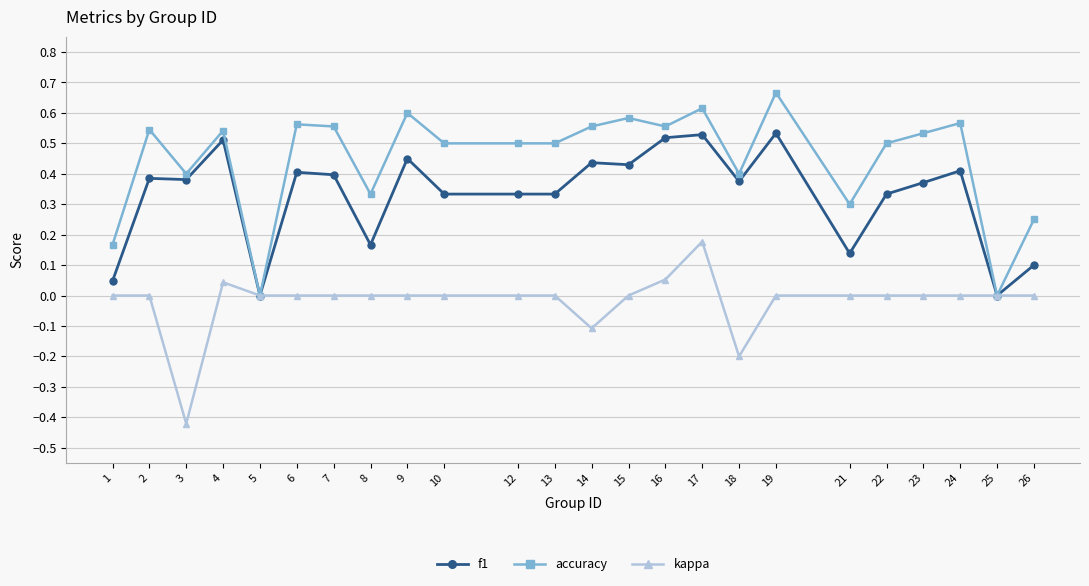

The value of f1 at 9 is 0.2. True or false?

False